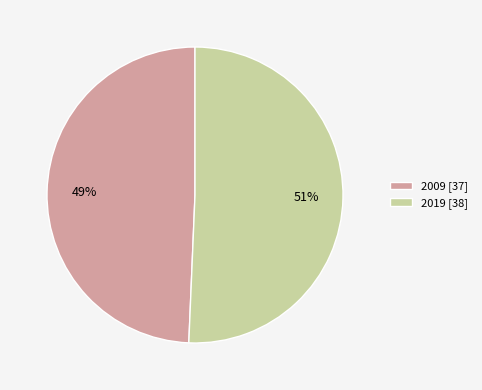

To the nearest percent, what percentage of the pie is 2009?

49%